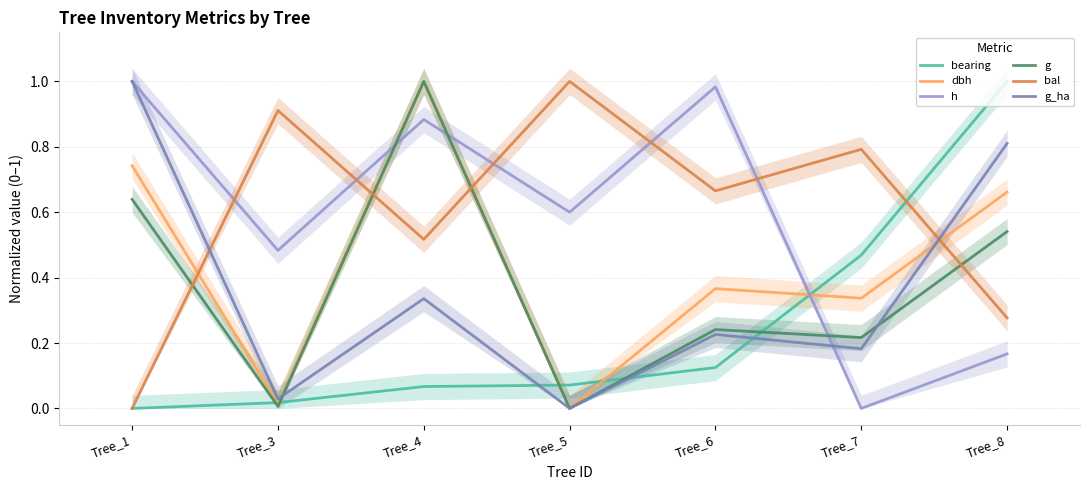

The g series shows 0.2 at Tree_7. True or false?

True